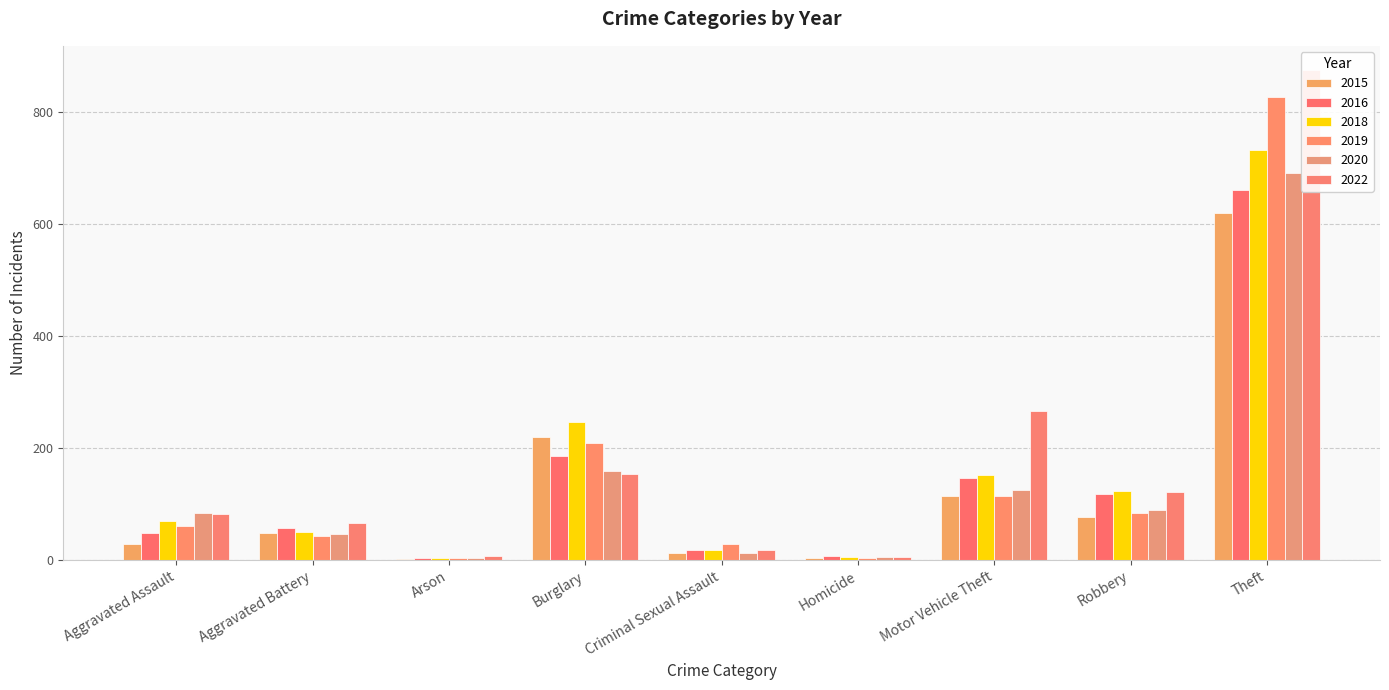

Which series changed the most between Aggravated Battery and Motor Vehicle Theft?

2022